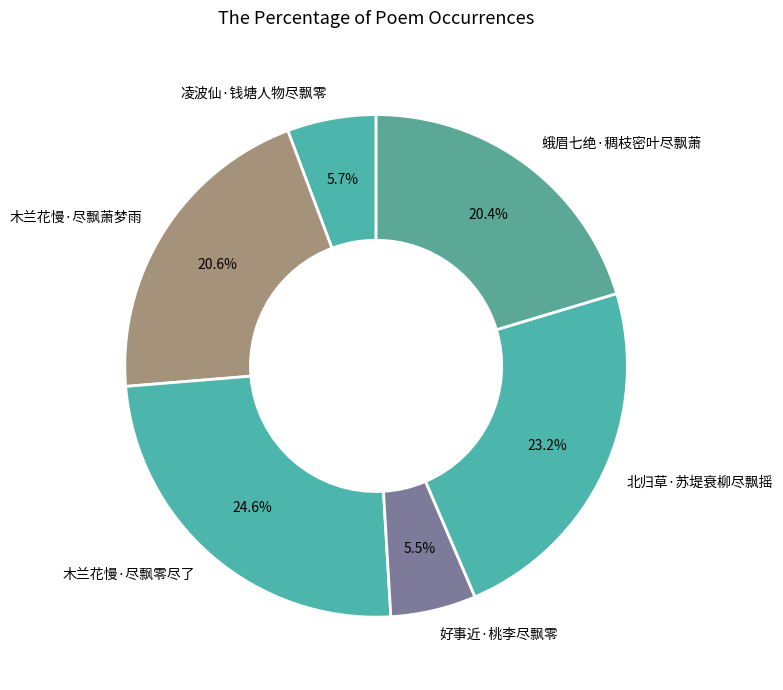

To the nearest percent, what percentage of the pie is 木兰花慢·尽飘萧梦雨?

21%